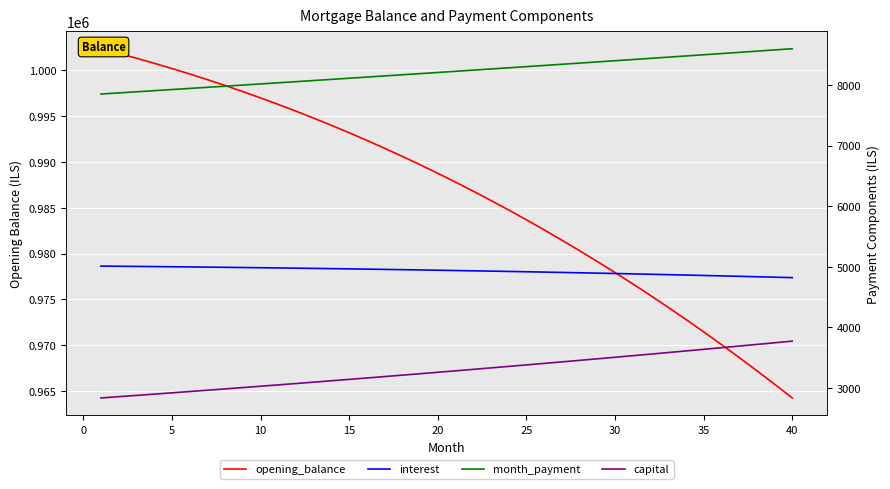

True or false: month_payment and interest cross at least once.

False